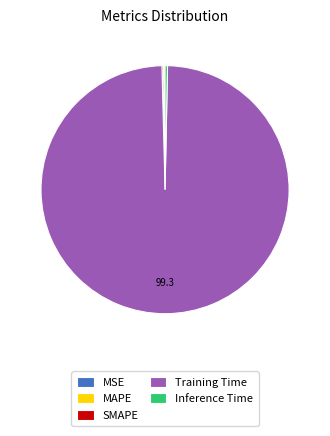

Combined, do Training Time and Inference Time account for over 50%?

Yes